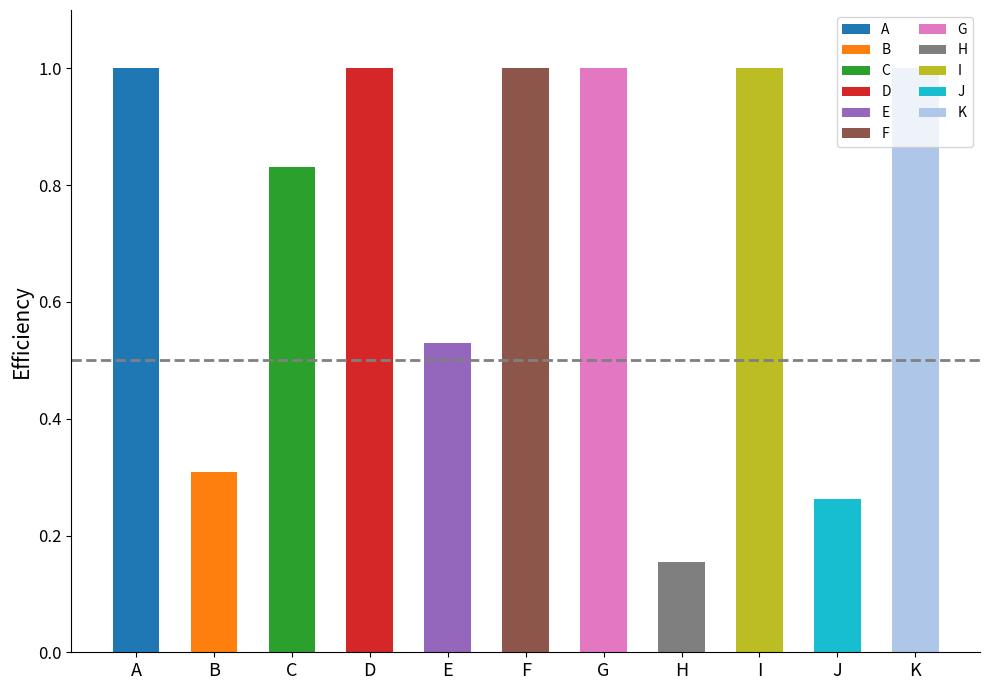

What is the approximate value at J?

0.3